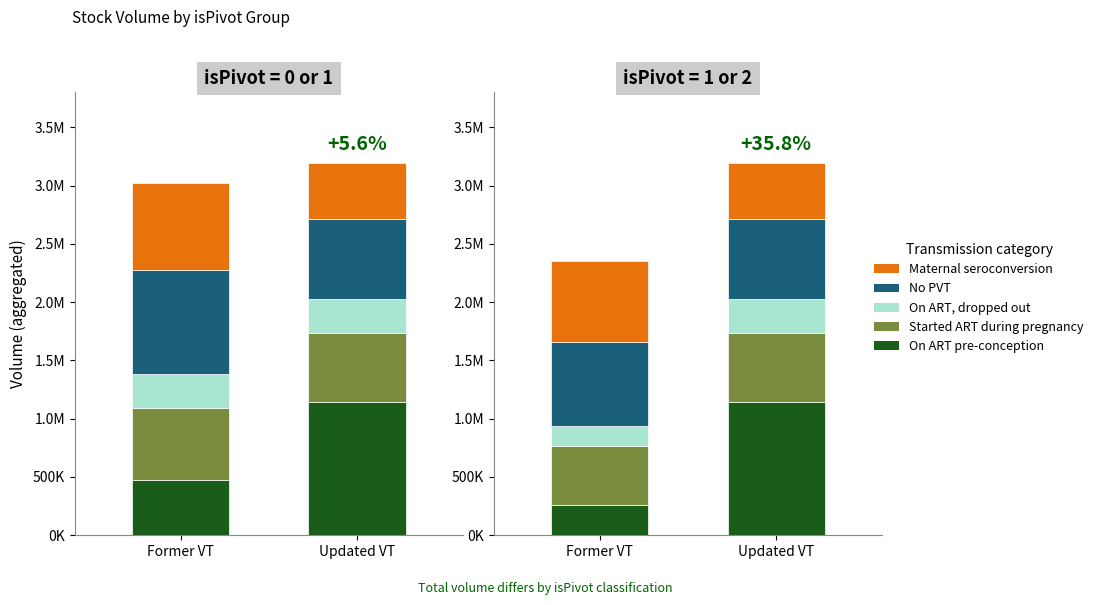

What position from the right is Former VT?

2